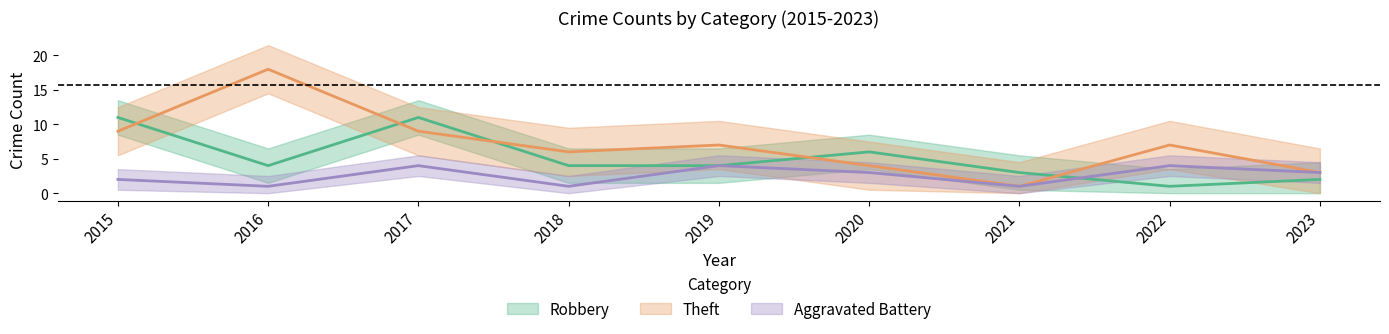

What is the average value of the Robbery series?

5